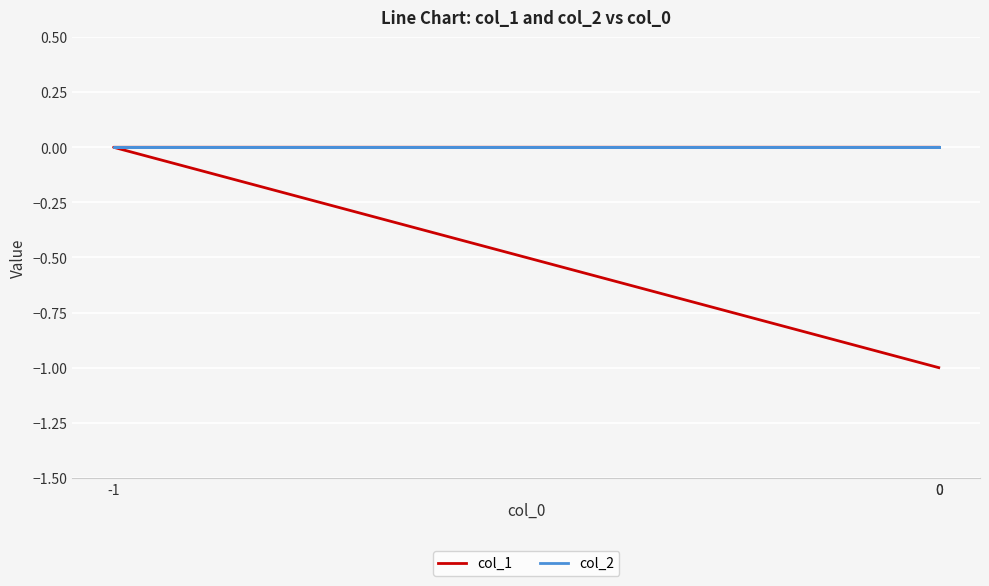

Which series has the largest range (max minus min)?

col_1